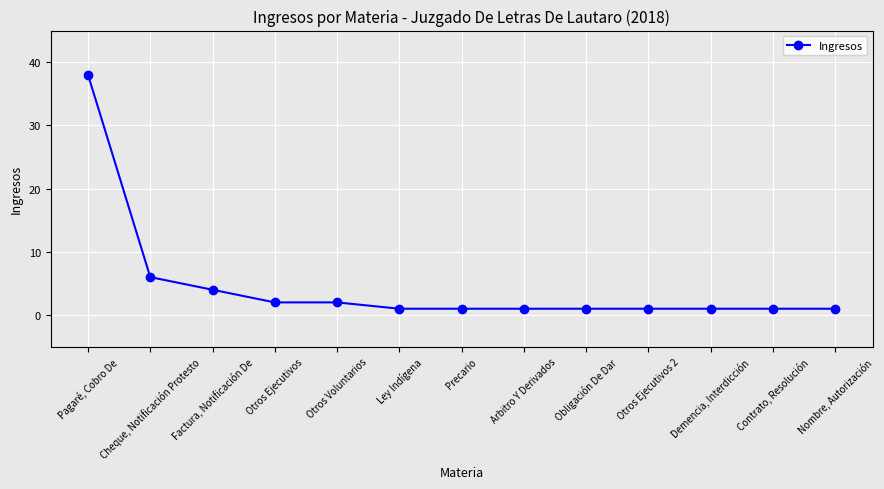

What is the maximum value shown in the chart?

38